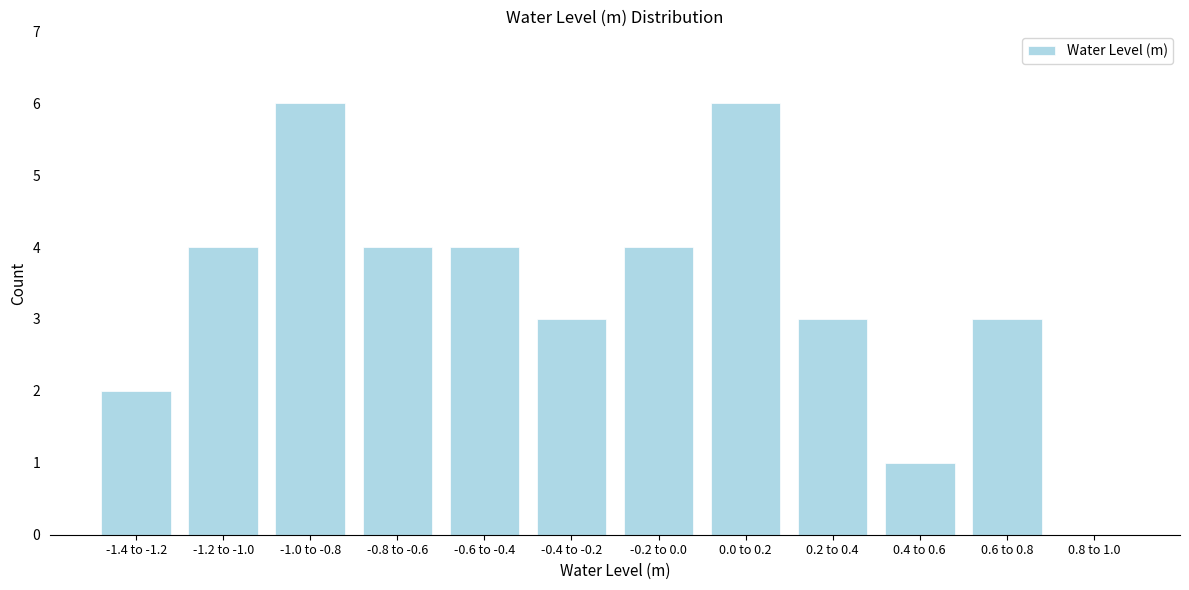

Reading left to right, list all the values displayed in this chart.

-1.4 to -1.2=2	-1.2 to -1.0=4	-1.0 to -0.8=6	-0.8 to -0.6=4	-0.6 to -0.4=4	-0.4 to -0.2=3	-0.2 to 0.0=4	0.0 to 0.2=6	0.2 to 0.4=3	0.4 to 0.6=1	0.6 to 0.8=3	0.8 to 1.0=0